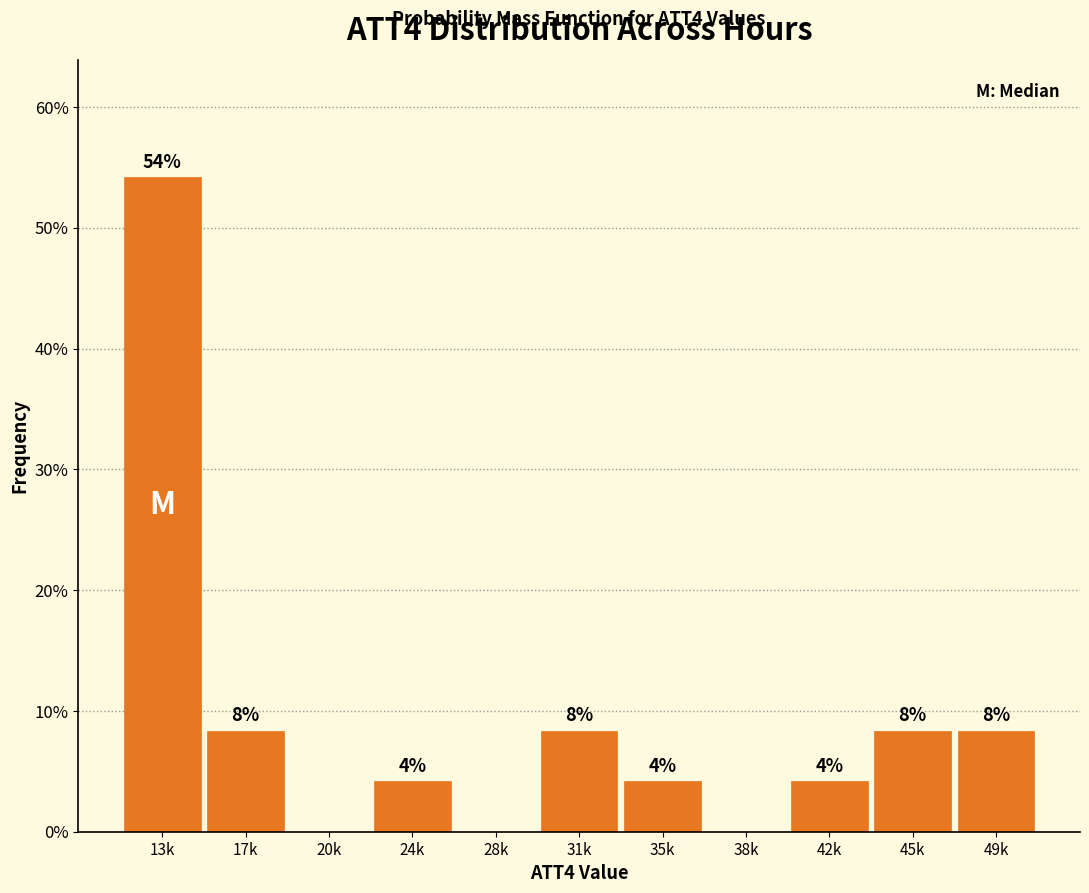

Are the bars horizontal?

No